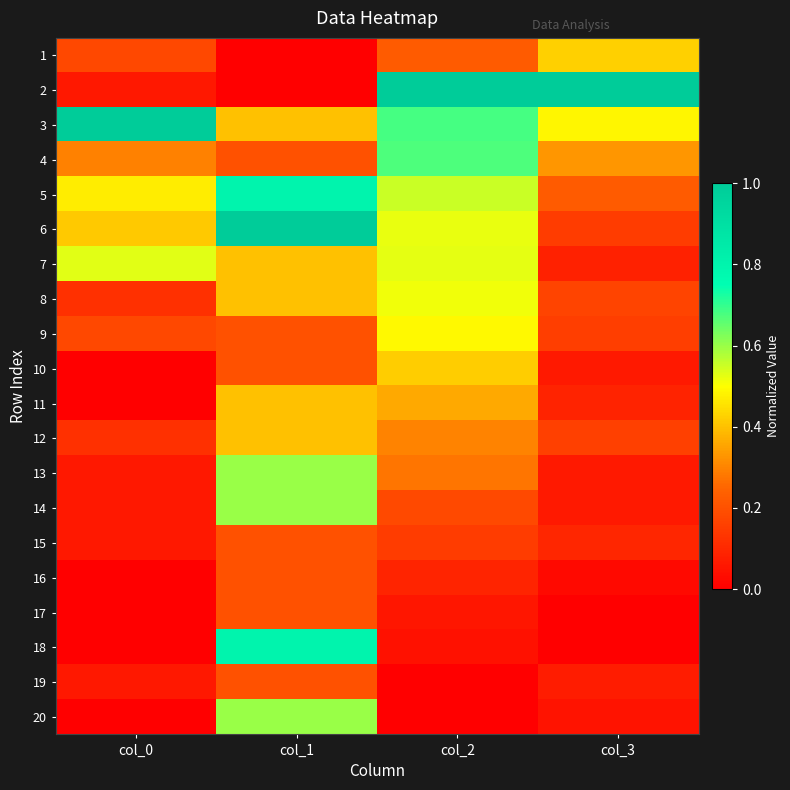

At how many categories does at least one series exceed 0?

4